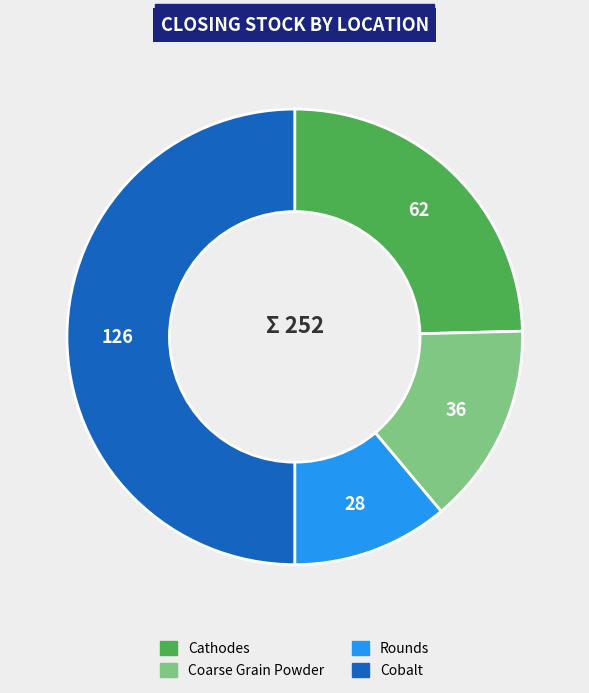

Which category has the biggest portion of the pie?

Cobalt